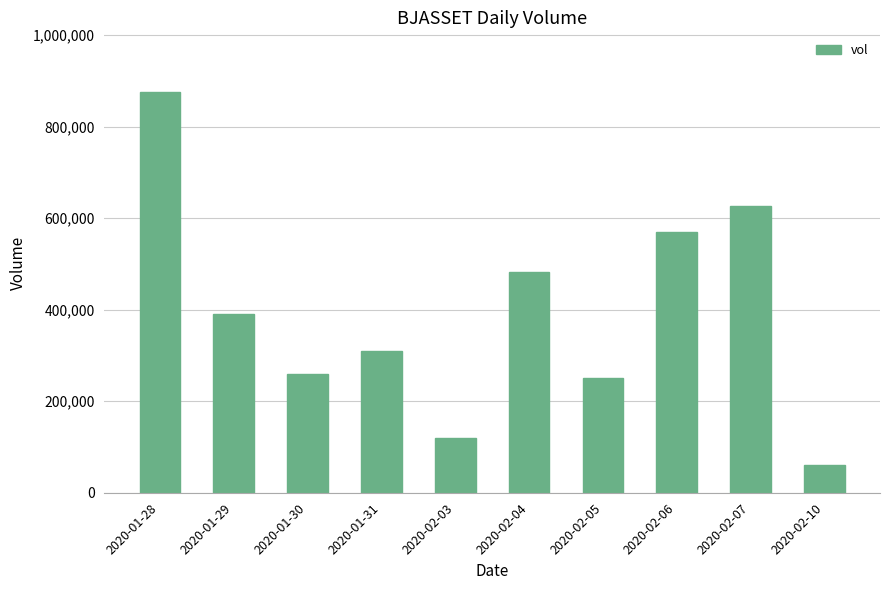

Where does the data first go above 390000?

2020-01-28